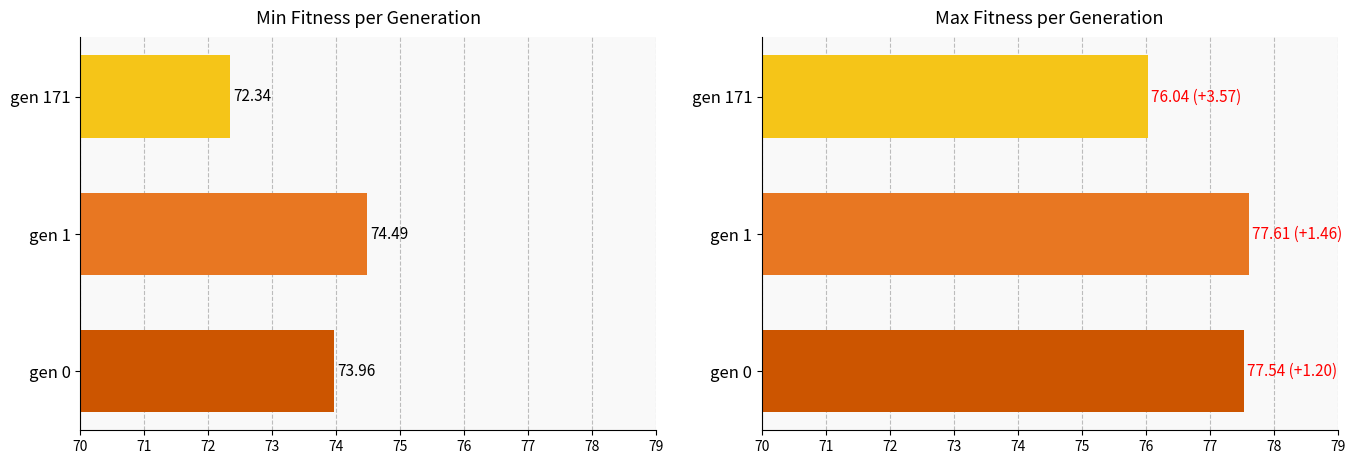

What is the value of the min bar at the 1st from the left?

74.0